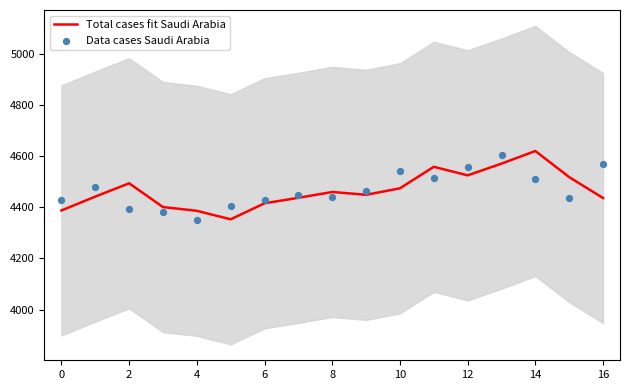

Which series contains the highest Y value?

Total cases fit Saudi Arabia